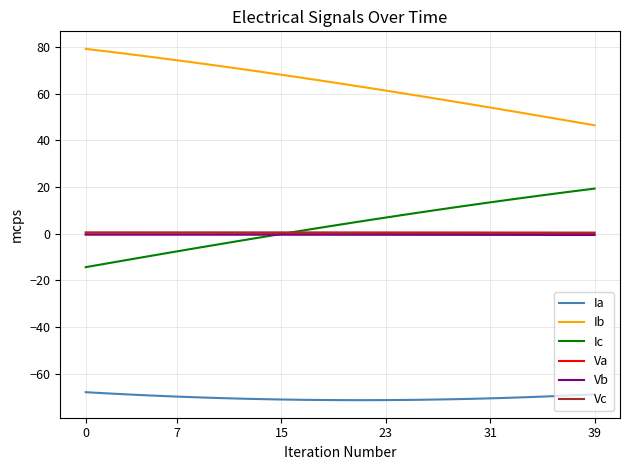

What are all the series names shown in the legend?

Ia, Ib, Ic, Va, Vb, Vc